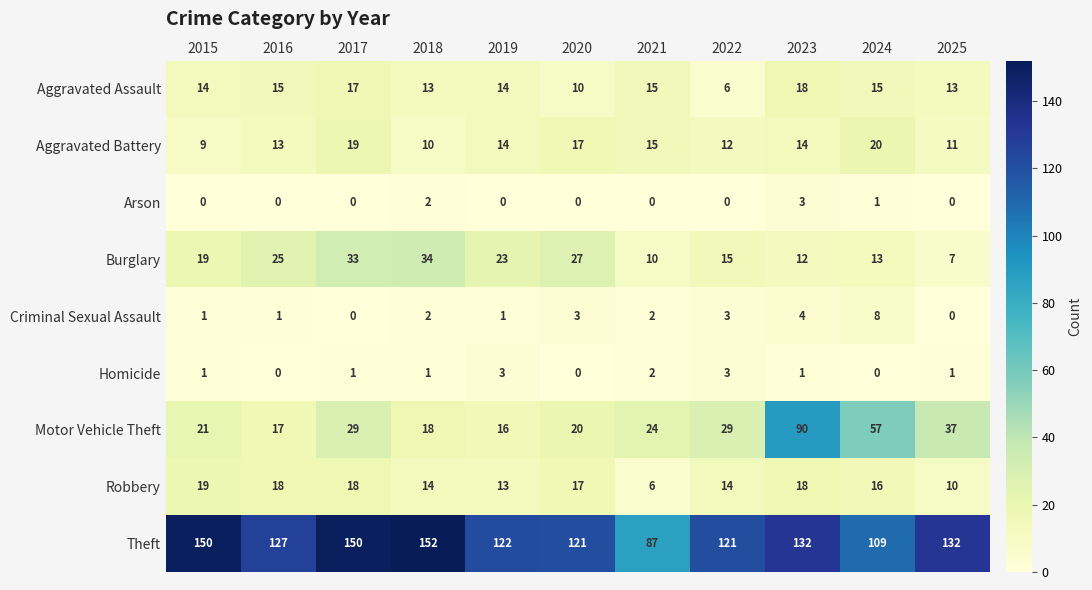

At how many categories does at least one series exceed 60?

11